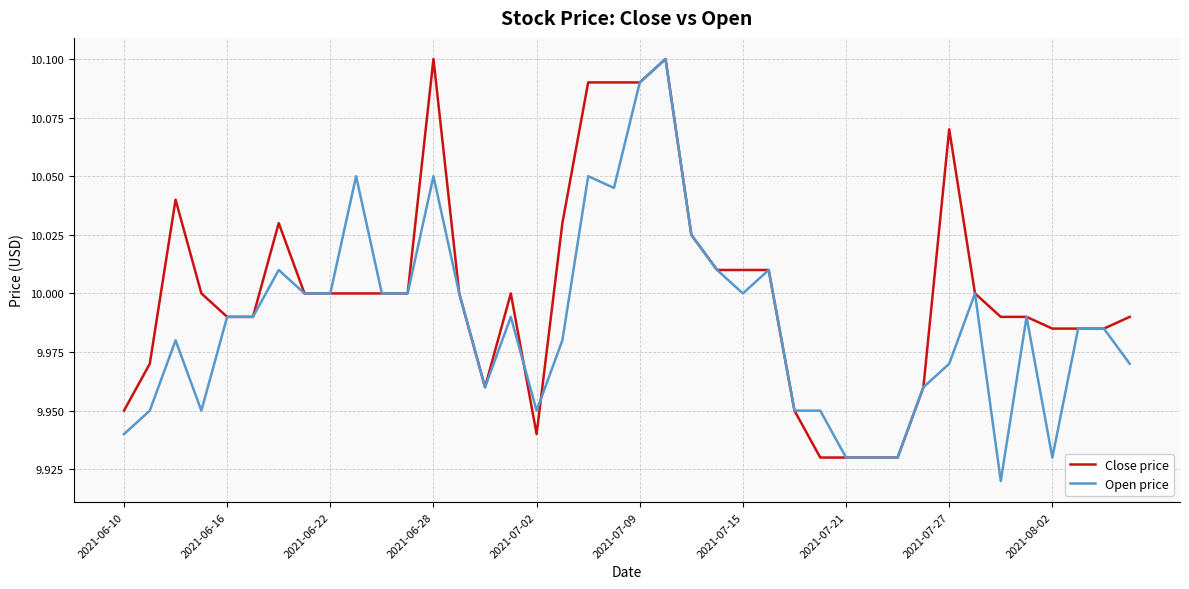

After their last crossing, which series has the higher values: Open price or Close price?

Close price